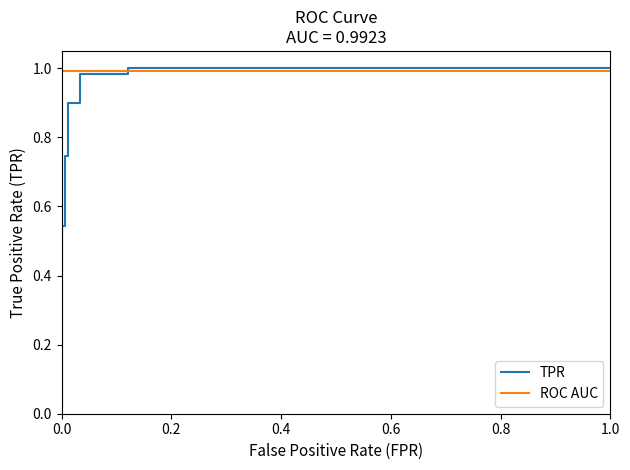

How many lines are shown in the chart?

2